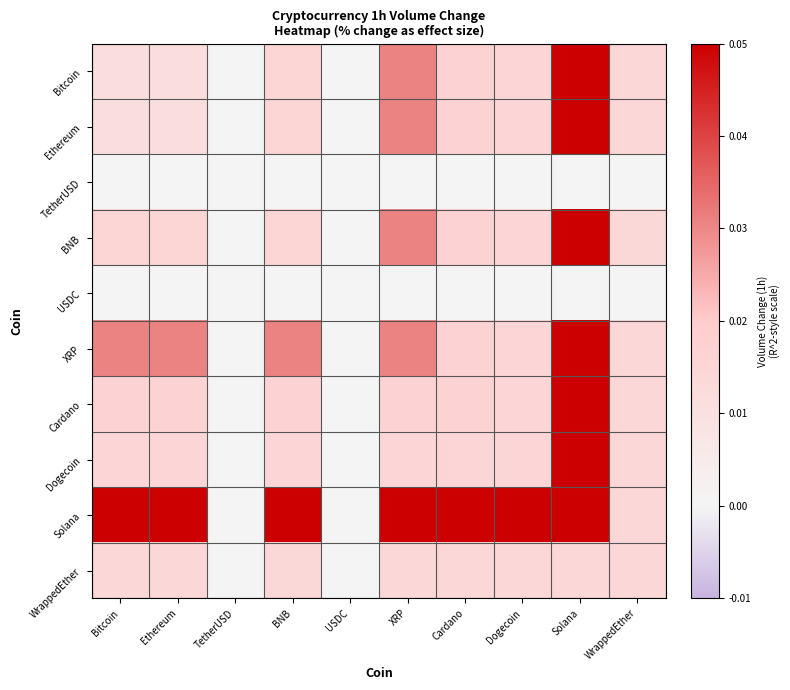

How many distinct data groups are displayed?

10